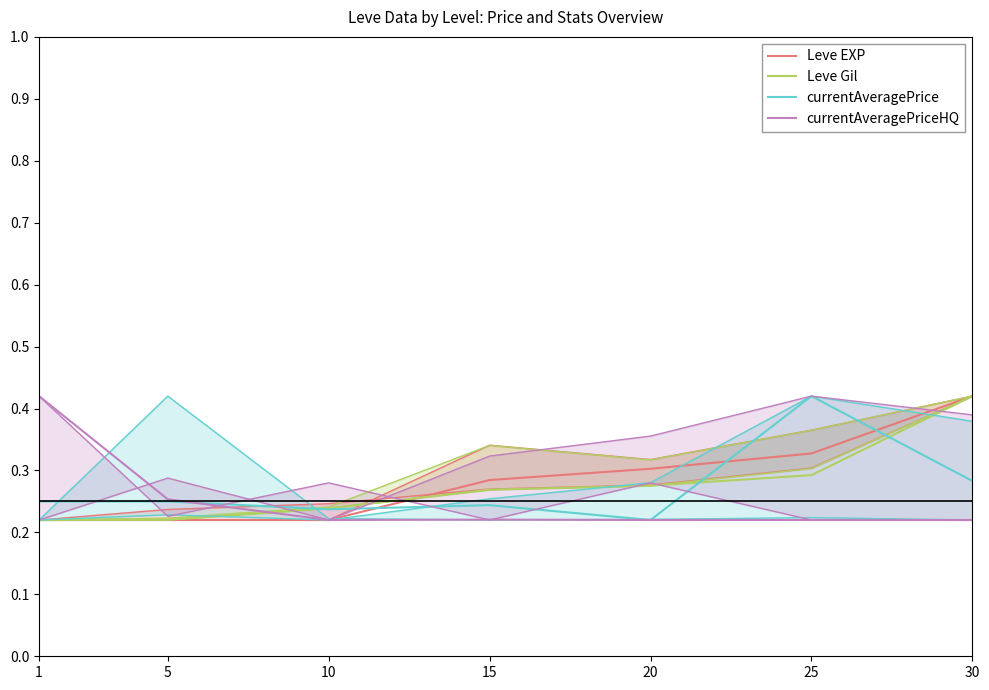

Reading left to right, list all the values displayed in this chart.

Leve EXP: 0.2	0.2	0.2	0.3	0.3	0.3	0.4
Leve Gil: 0.2	0.2	0.2	0.3	0.3	0.3	0.4
currentAveragePrice: 0.2	0.3	0.2	0.2	0.2	0.4	0.3
currentAveragePriceHQ: 0.4	0.3	0.2	0.2	0.2	0.2	0.2